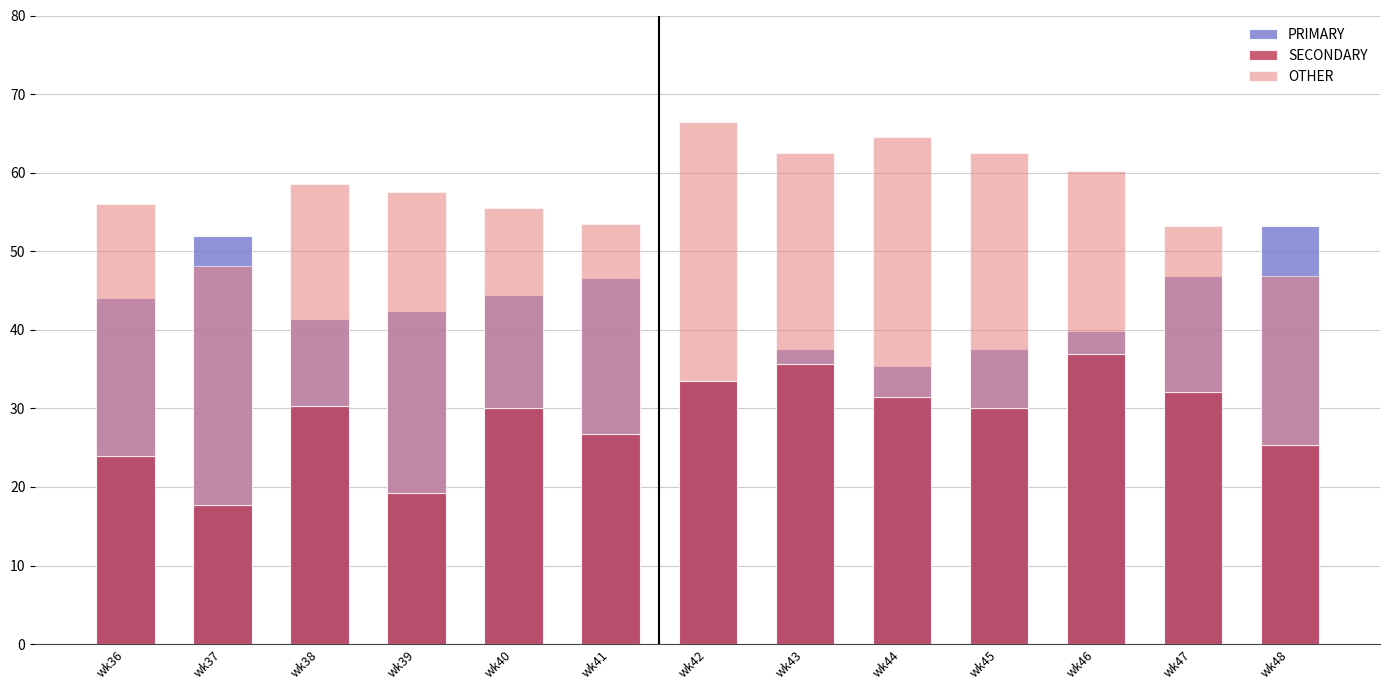

What is the total value across all series at wk44?

100.0